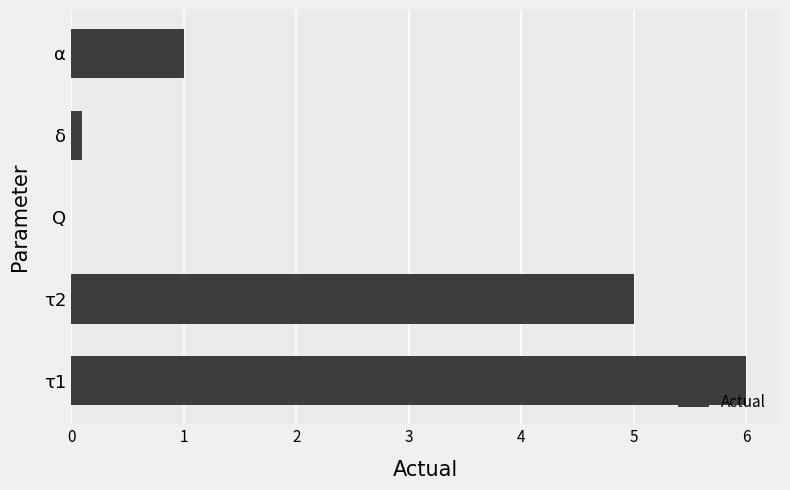

What is the average value?

2.4